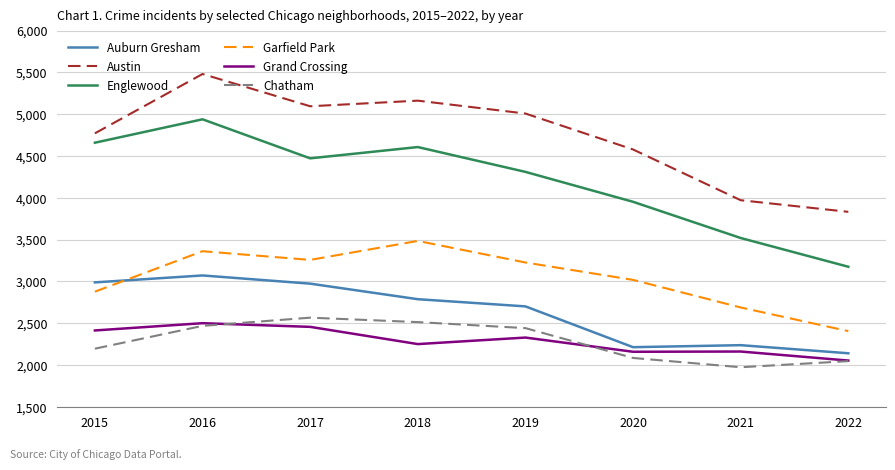

How many values in the Grand Crossing series are below 2328?

4